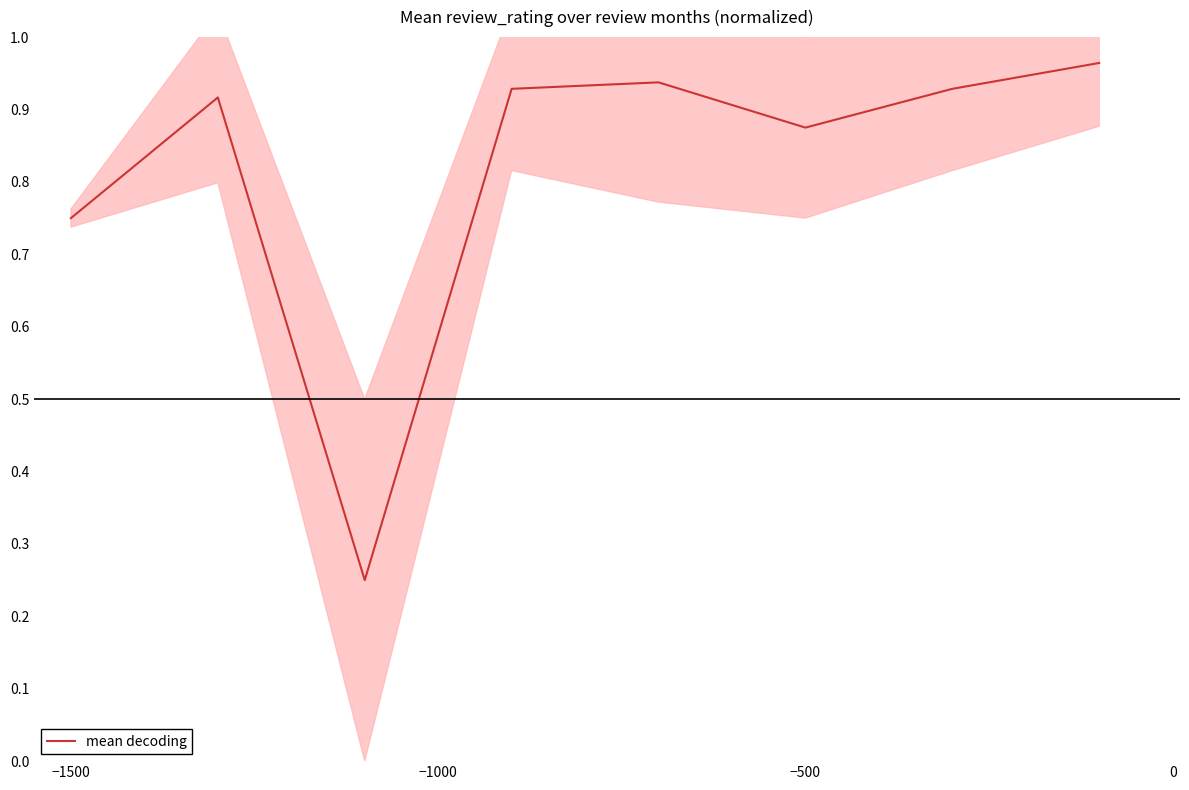

Does the chart display data point markers on the line(s)?

No